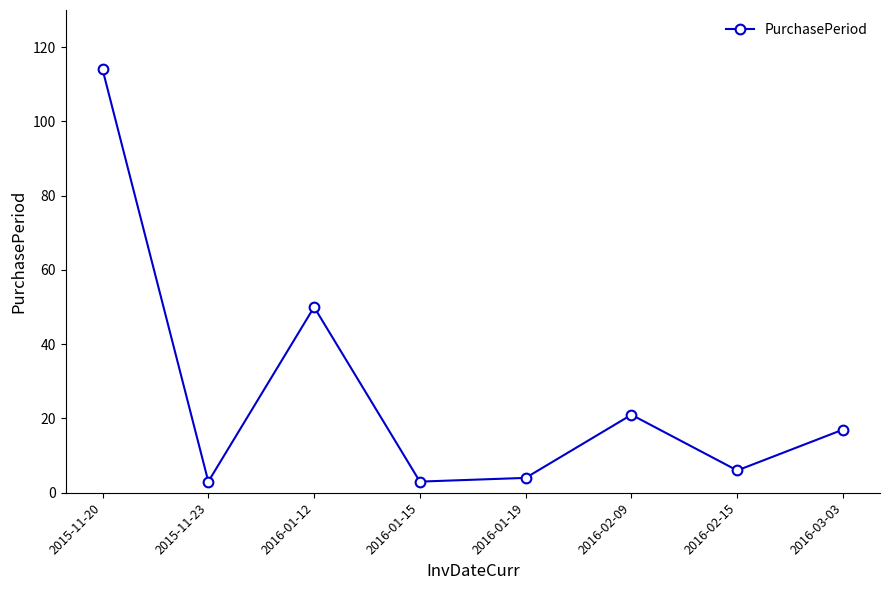

Does the chart have visible grid lines?

No